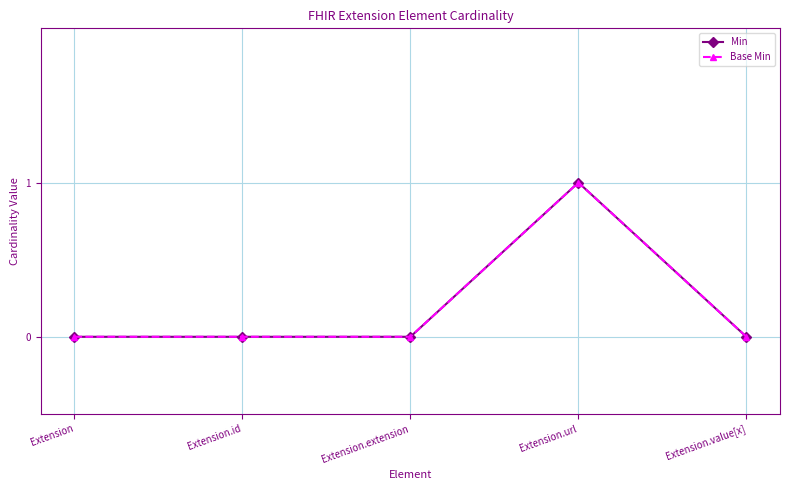

Reading left to right, what are all the values shown in this chart?

Min: Extension=0	Extension.id=0	Extension.extension=0	Extension.url=1	Extension.value[x]=0
Base Min: Extension=0	Extension.id=0	Extension.extension=0	Extension.url=1	Extension.value[x]=0